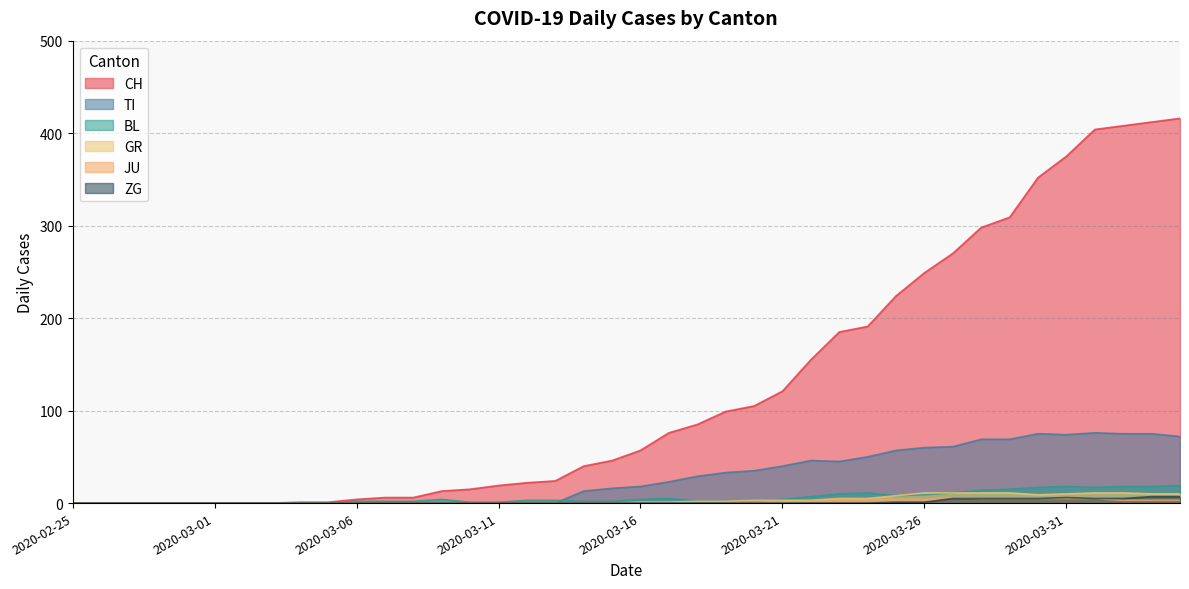

Does the chart display data point markers on the line(s)?

No